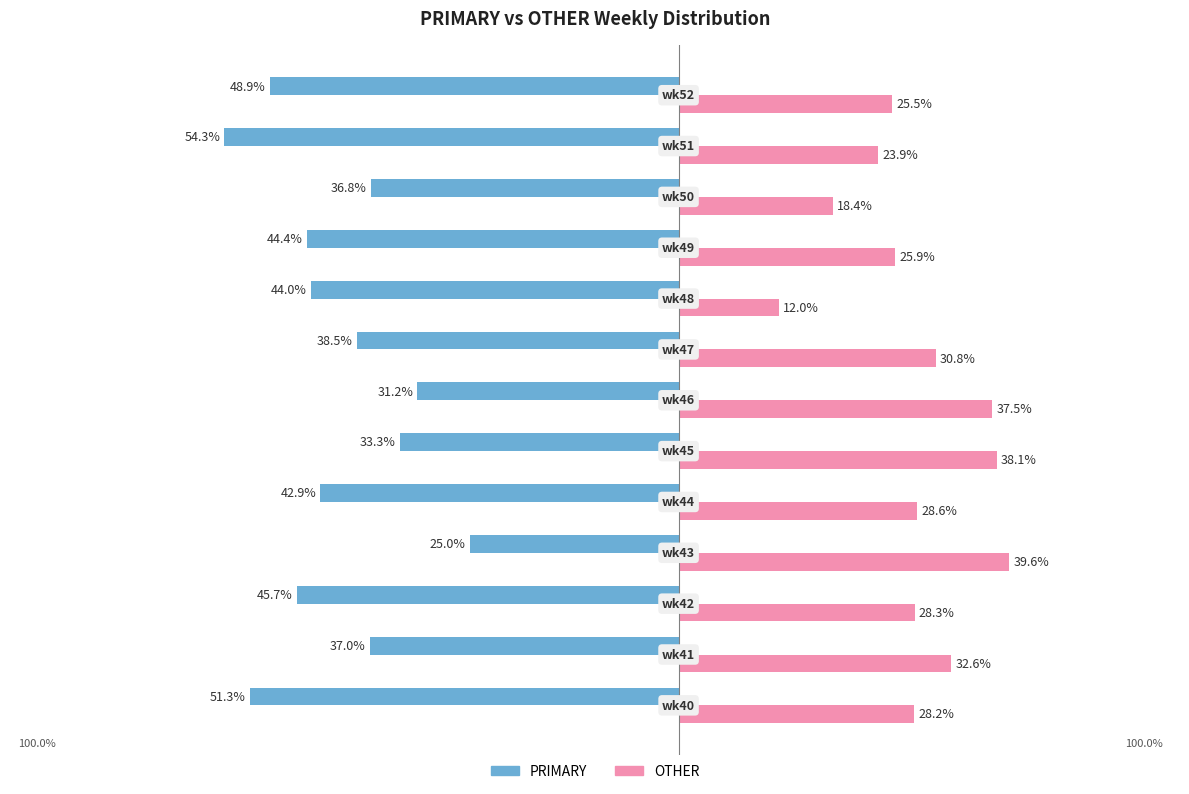

What are all the series names shown in the legend?

PRIMARY, OTHER